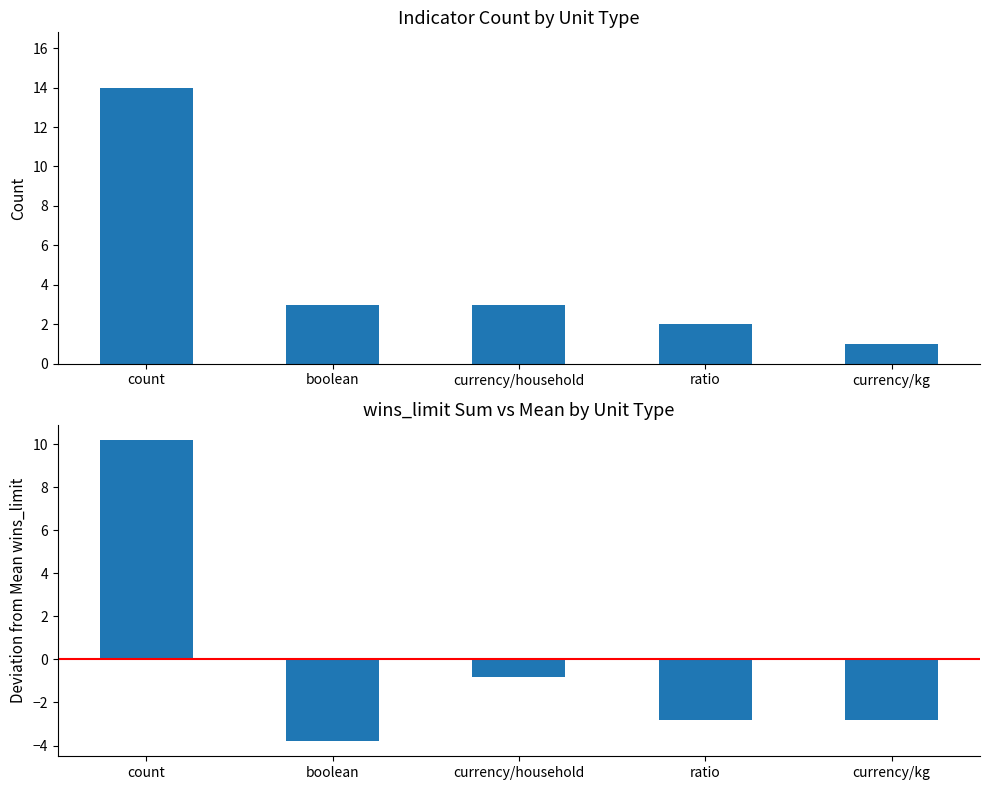

How many bars are there in total?

10